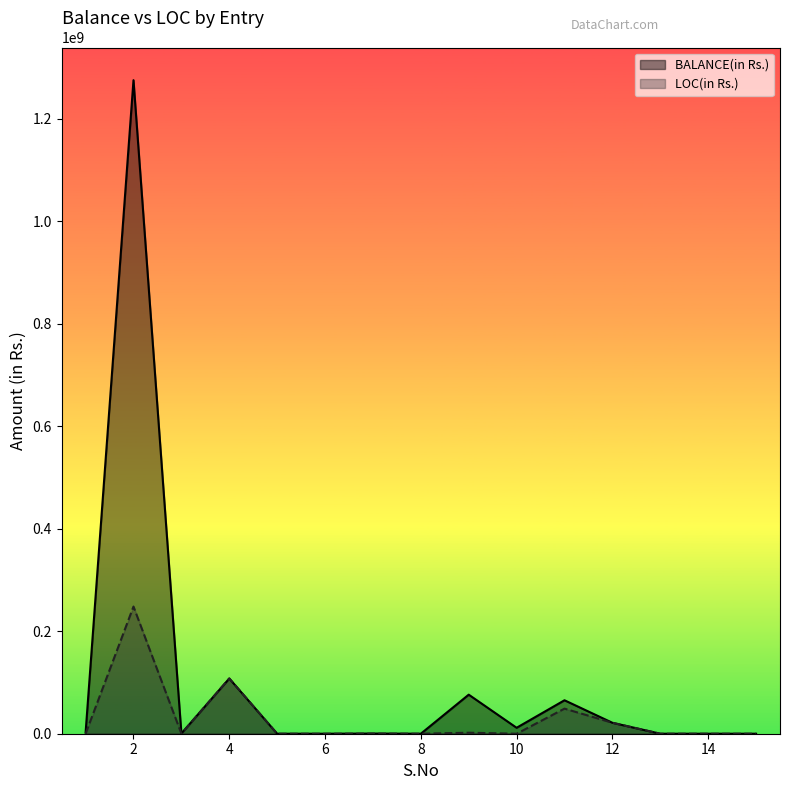

Reading left to right, extract all data points from this chart.

BALANCE(in Rs.): 2337117	1275458764	431560	107816911	0	0	329142	0	76222957	11600000	65297405	21369000	0	0	0
LOC(in Rs.): 48081	248197160	197531	107816911	0	0	229000	0	1944092	0	48973054	21369000	0	0	0